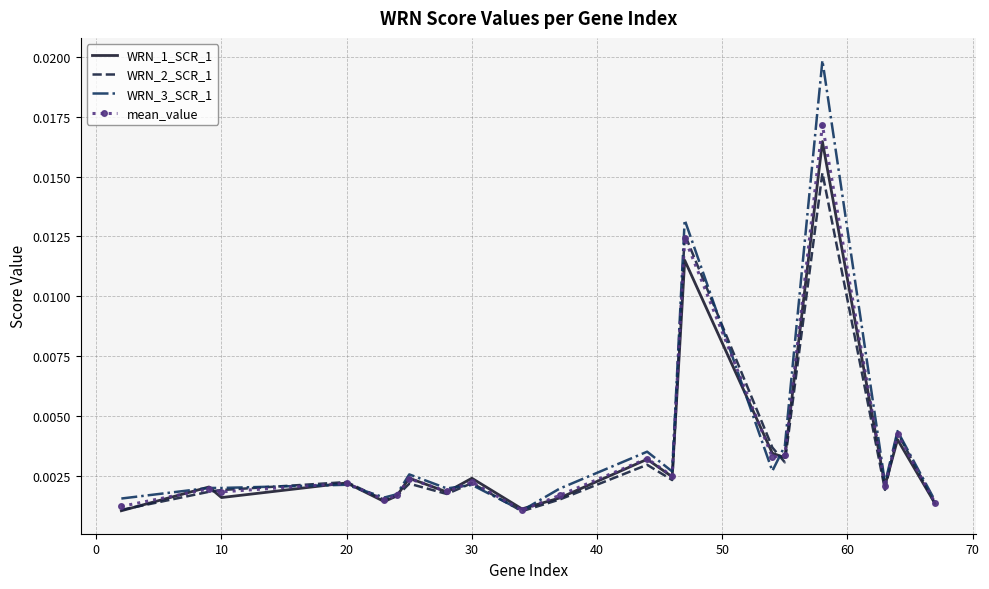

Which series has the widest spread of values?

WRN_3_SCR_1